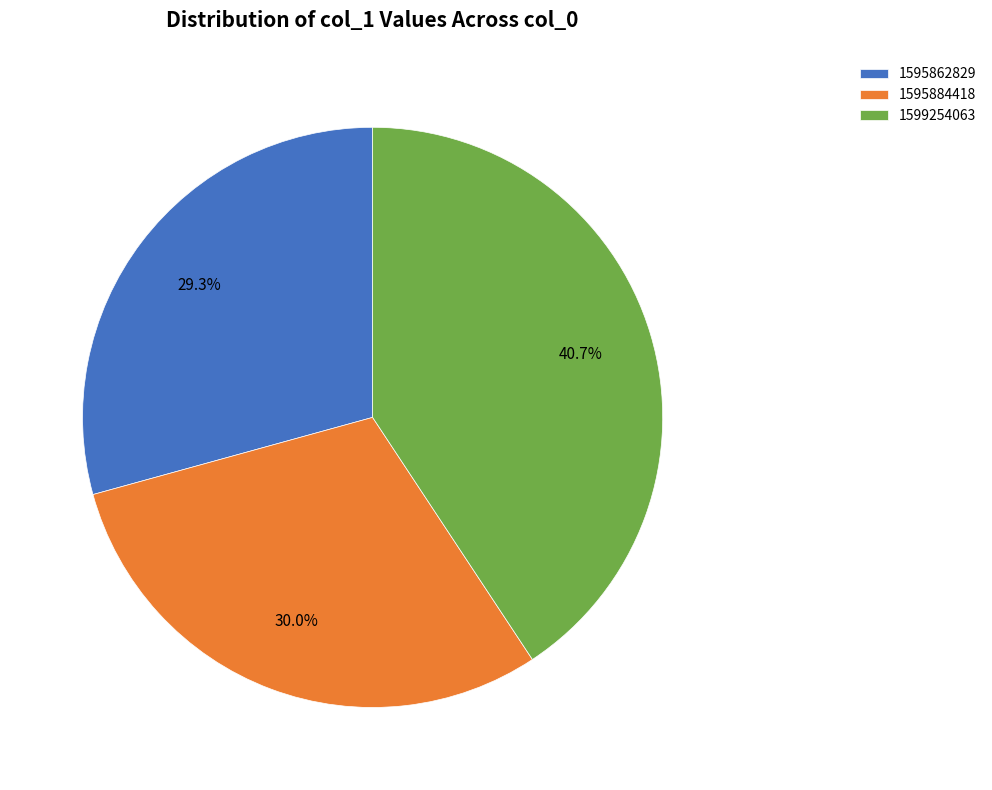

Rank the categories by value from highest to lowest.

1599254063, 1595884418, 1595862829